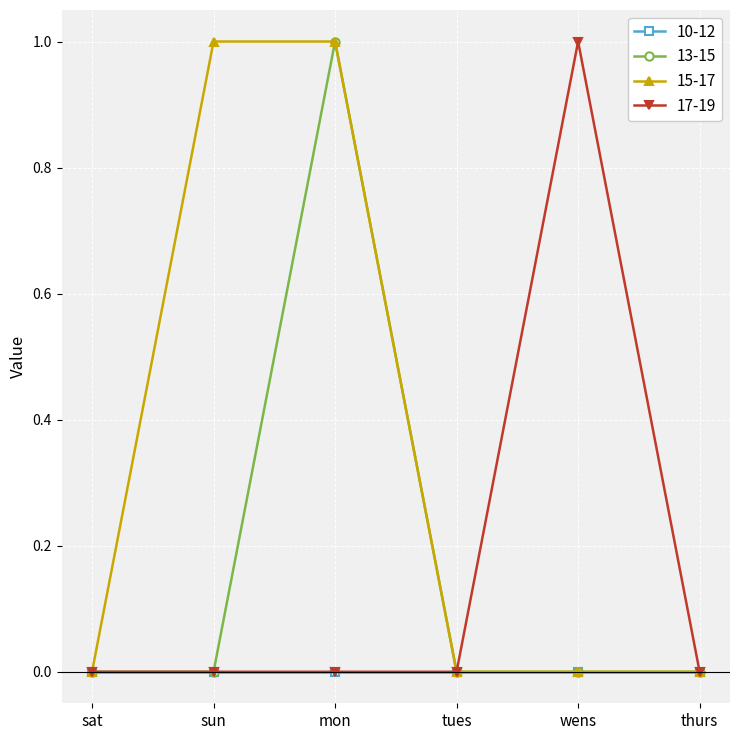

What is the label of the 5th point from the right?

sun